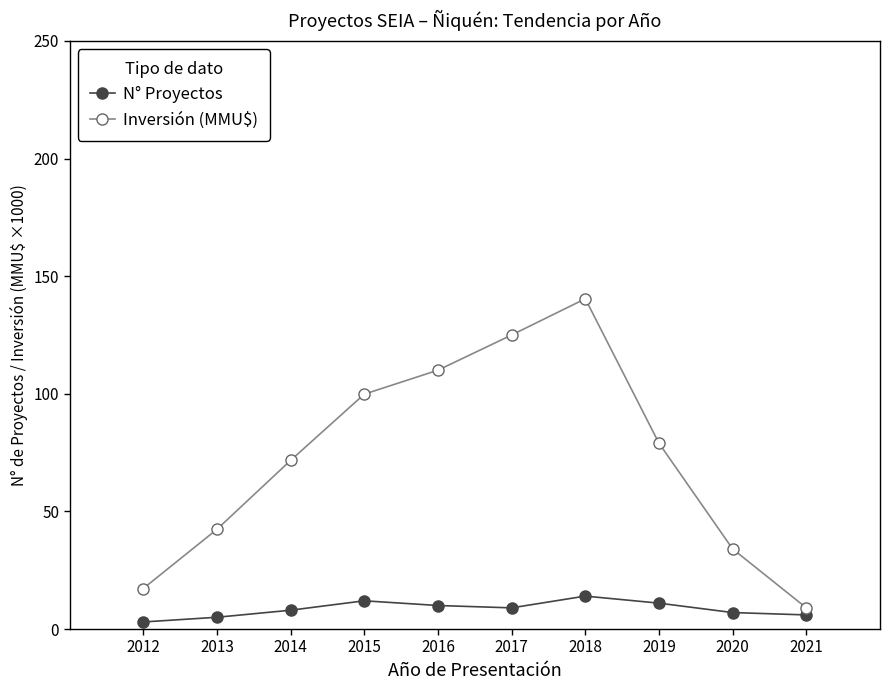

Which category has the highest value across all series?

2018